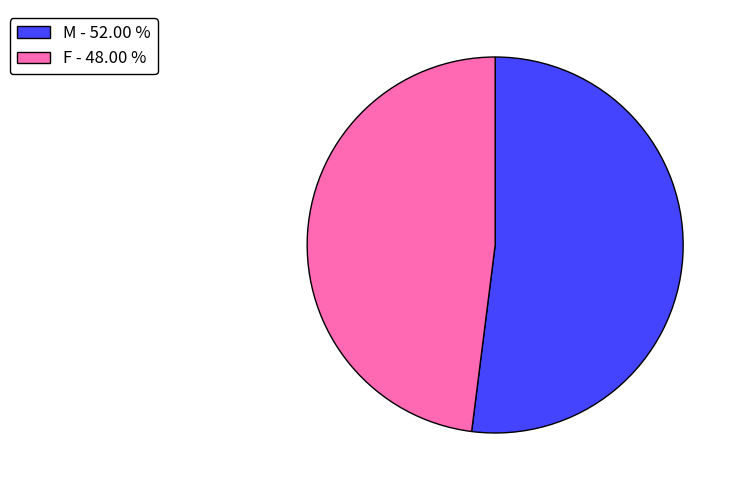

Does F - 48.00 % represent more than half of the total?

No